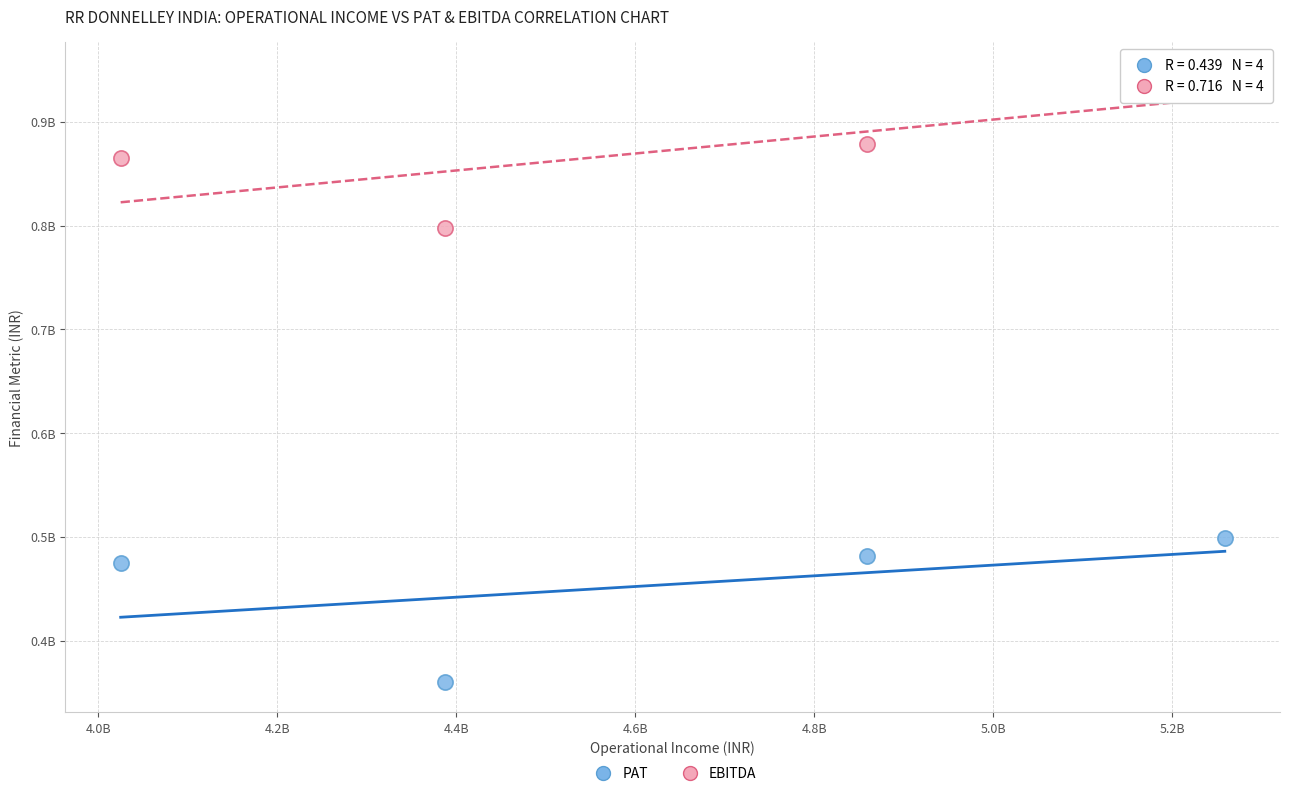

What are all the series names shown in the legend?

PAT, EBITDA